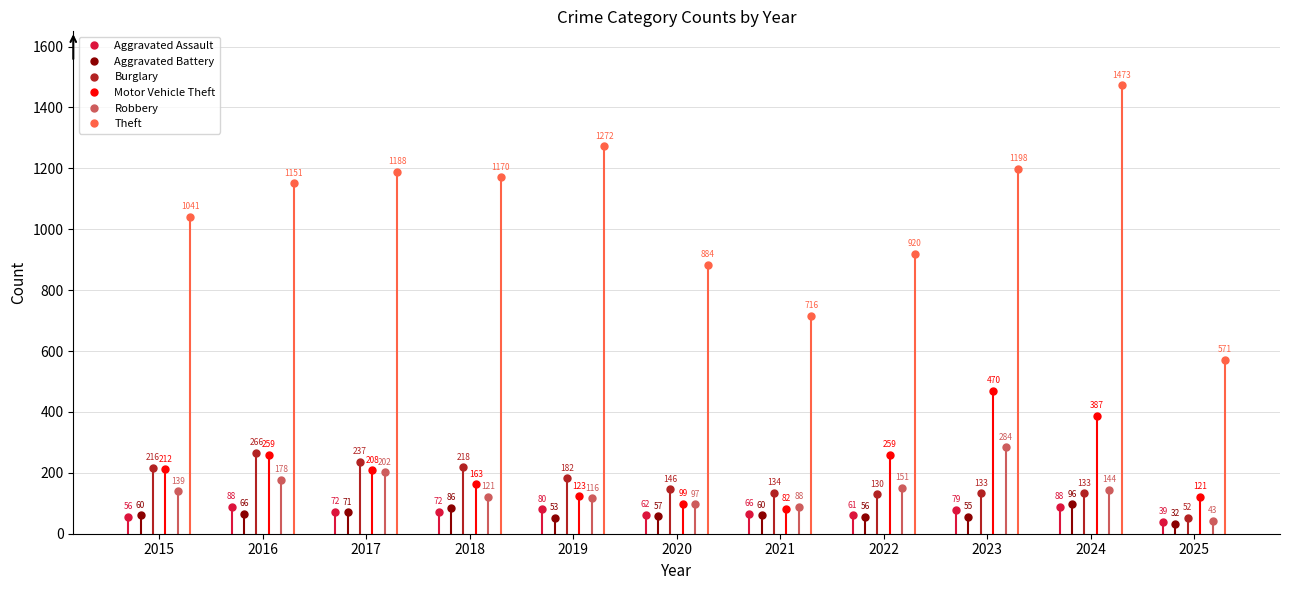

True or false: Aggravated Assault has more than 0 interior local peaks.

True